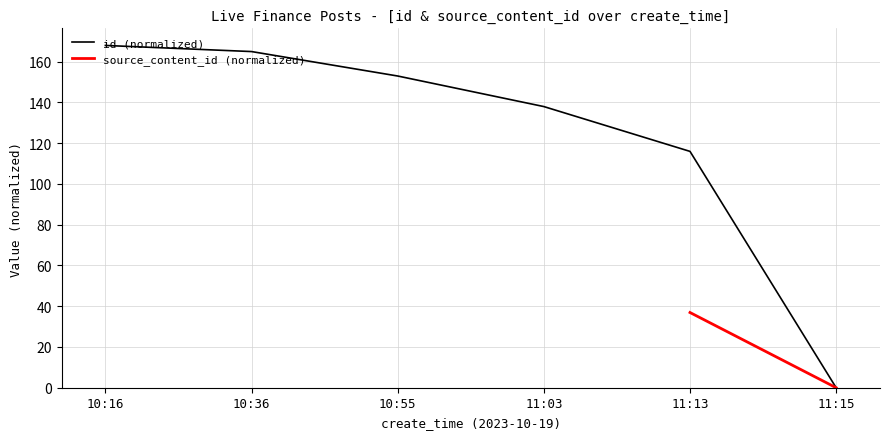

What position from the right is 11:03?

3